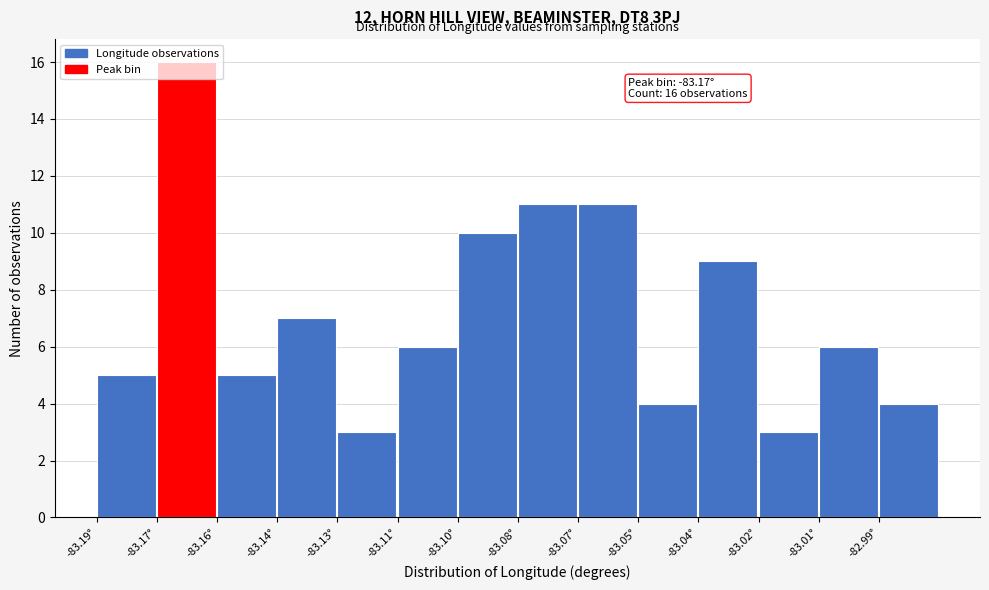

Between -83.05° and -83.16°, which is larger?

-83.16°